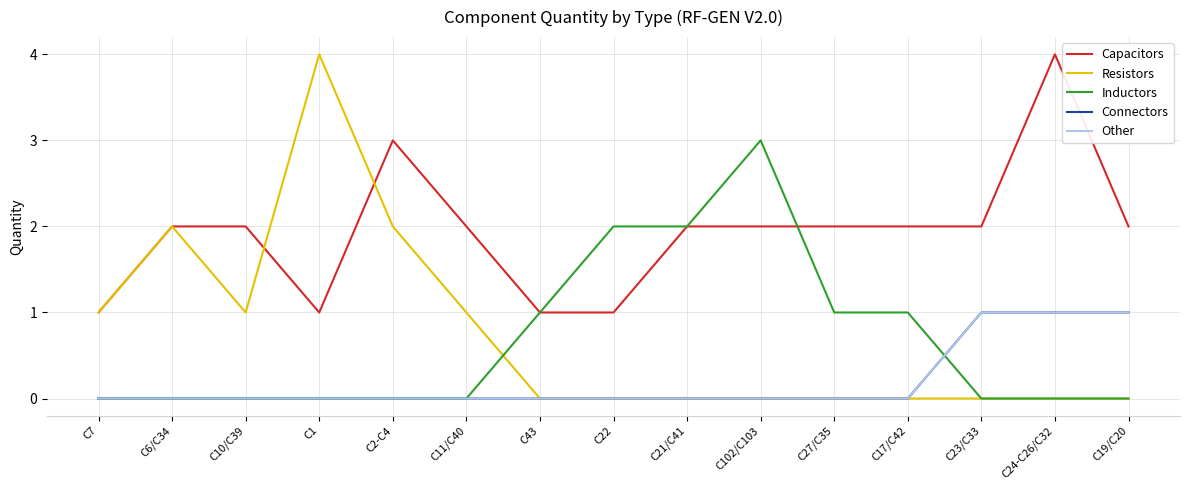

Reading left to right, transcribe all the data shown in this chart.

Capacitors: C7=1	C6/C34=2	C10/C39=2	C1=1	C2-C4=3	C11/C40=2	C43=1	C22=1	C21/C41=2	C102/C103=2	C27/C35=2	C17/C42=2	C23/C33=2	C24-C26/C32=4	C19/C20=2
Resistors: C7=1	C6/C34=2	C10/C39=1	C1=4	C2-C4=2	C11/C40=1	C43=0	C22=0	C21/C41=0	C102/C103=0	C27/C35=0	C17/C42=0	C23/C33=0	C24-C26/C32=0	C19/C20=0
Inductors: C7=0	C6/C34=0	C10/C39=0	C1=0	C2-C4=0	C11/C40=0	C43=1	C22=2	C21/C41=2	C102/C103=3	C27/C35=1	C17/C42=1	C23/C33=0	C24-C26/C32=0	C19/C20=0
Connectors: C7=0	C6/C34=0	C10/C39=0	C1=0	C2-C4=0	C11/C40=0	C43=0	C22=0	C21/C41=0	C102/C103=0	C27/C35=0	C17/C42=0	C23/C33=1	C24-C26/C32=1	C19/C20=1
Other: C7=0	C6/C34=0	C10/C39=0	C1=0	C2-C4=0	C11/C40=0	C43=0	C22=0	C21/C41=0	C102/C103=0	C27/C35=0	C17/C42=0	C23/C33=1	C24-C26/C32=1	C19/C20=1